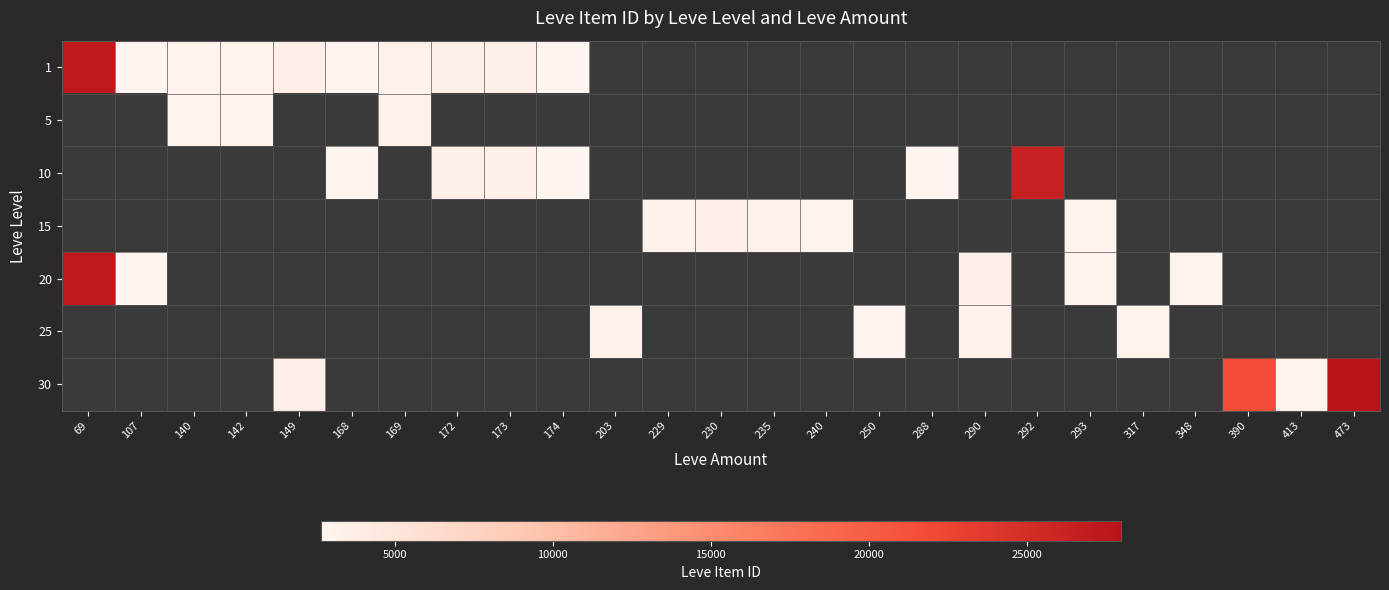

How many values in 5 are above zero?

3